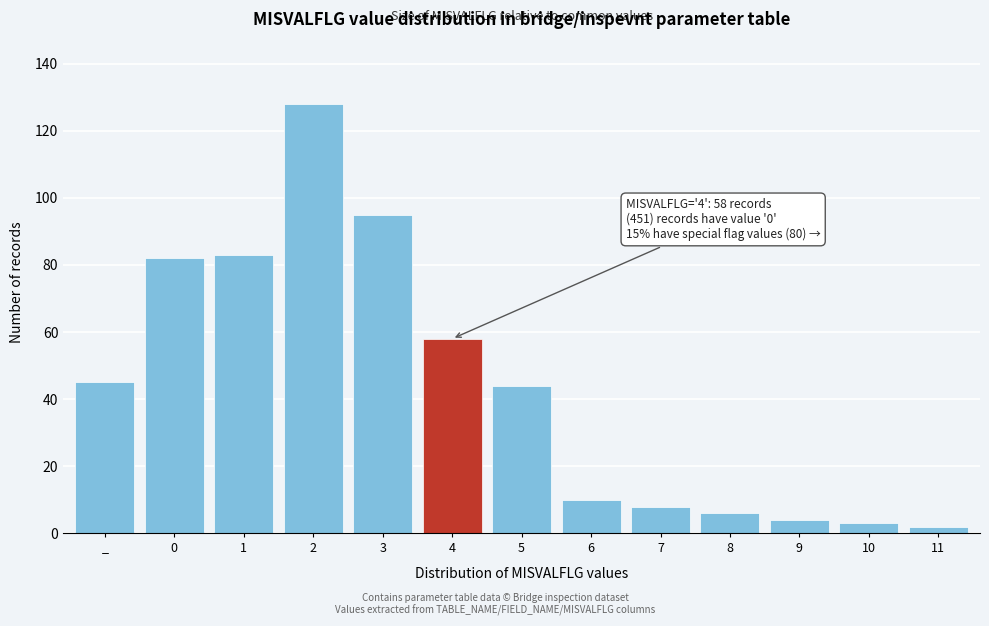

Reading right to left, transcribe all the data shown in this chart.

11=2	10=3	9=4	8=6	7=8	6=10	5=44	4=58	3=95	2=128	1=83	0=82	_=45